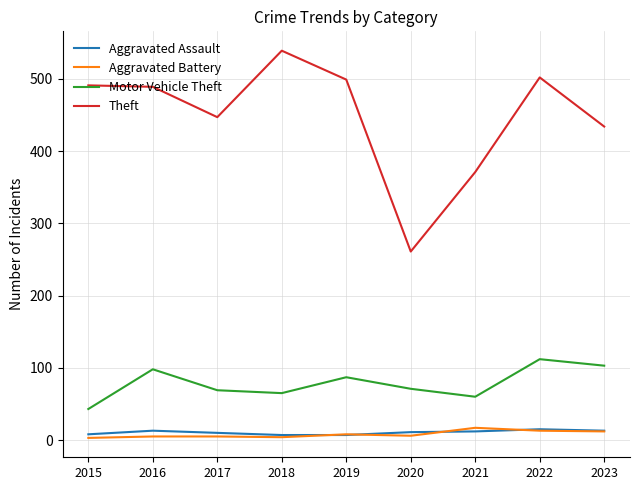

True or false: Theft and Aggravated Assault intersect in this chart.

False